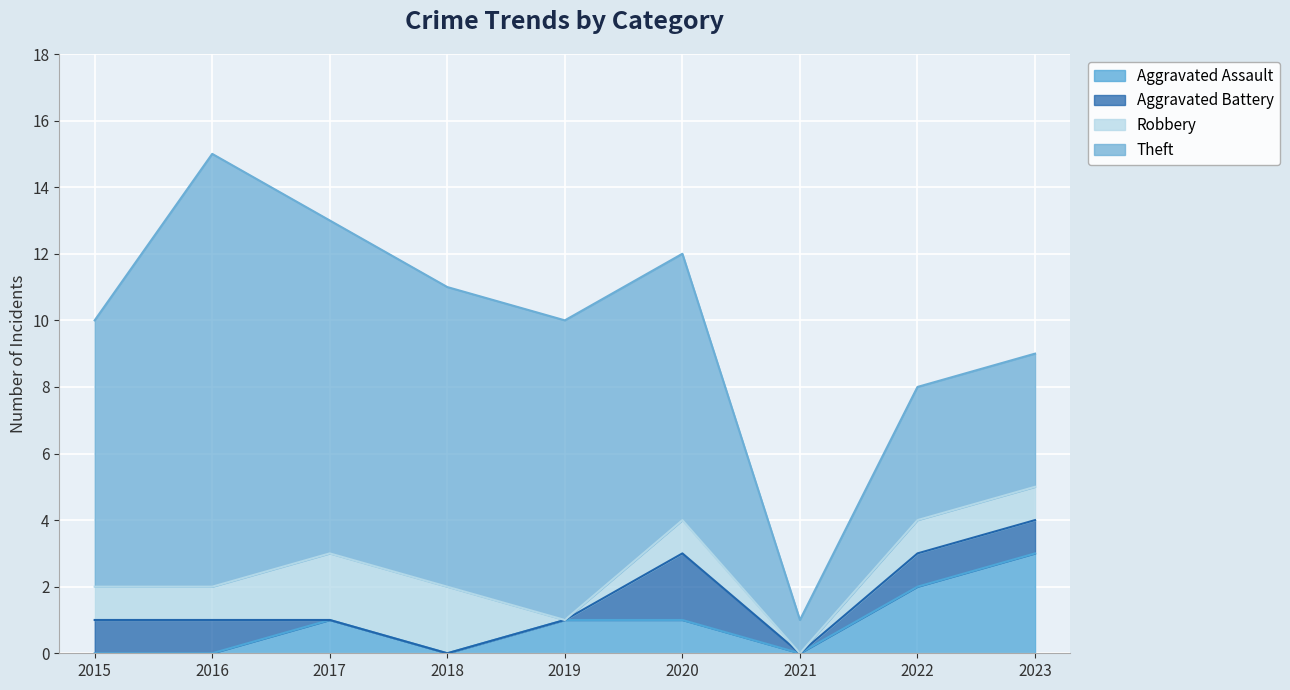

Which series has the largest total across all categories?

Theft